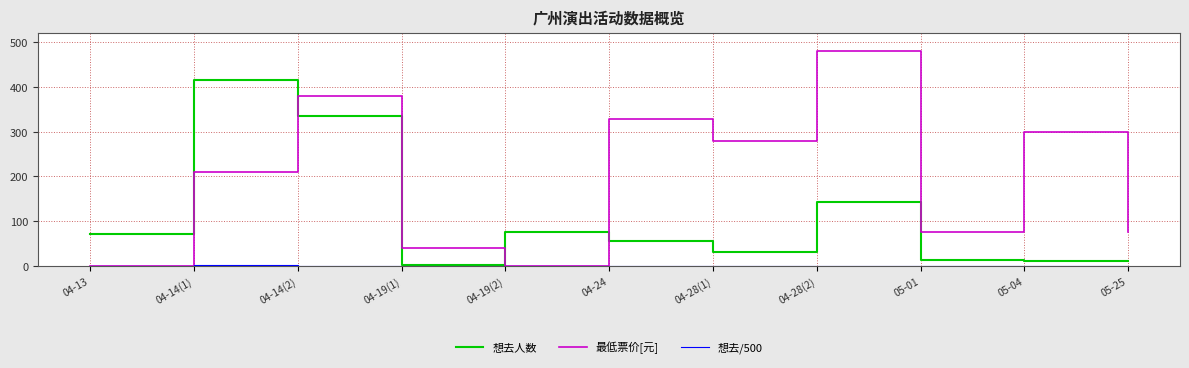

At how many categories does at least one series exceed 54?

10